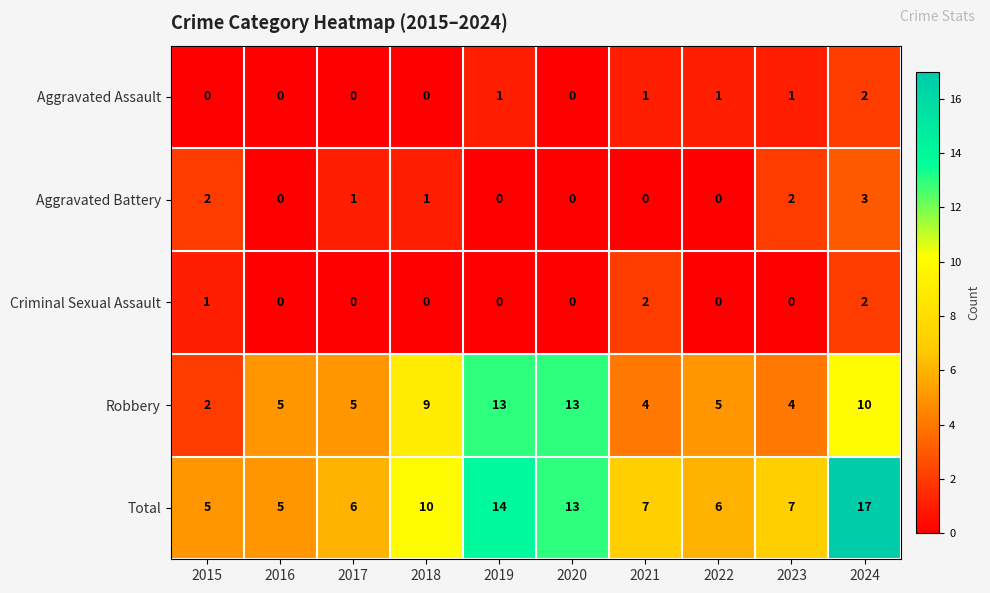

At which category does the chart reach its peak across all series?

2024